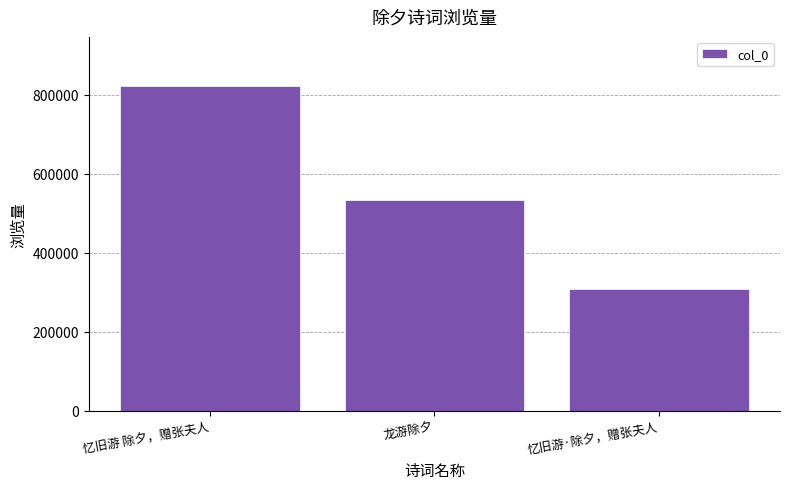

What is the value of the 1st bar from the left?

823247